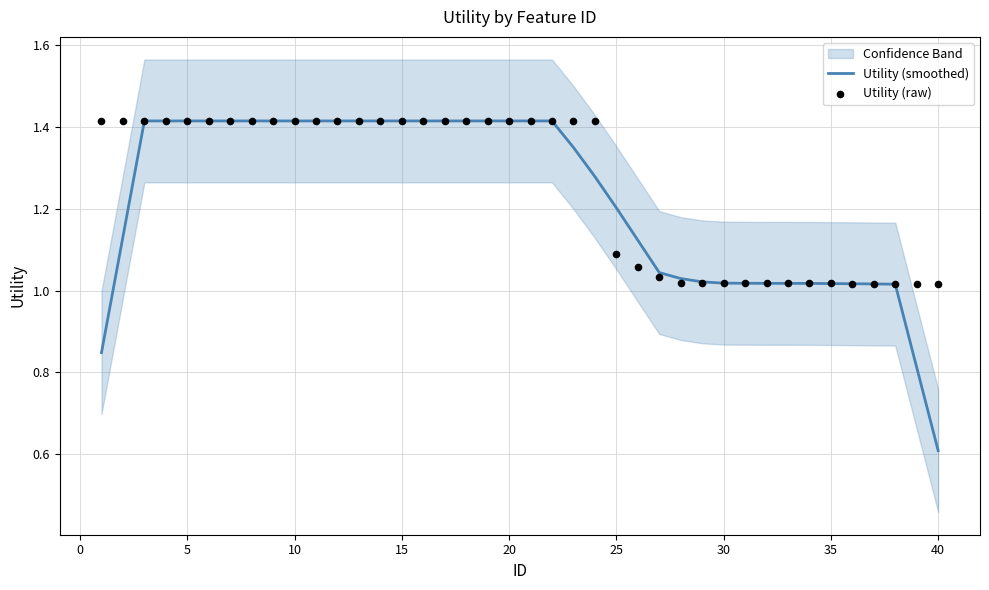

What is the lowest value of the Utility (smoothed) series?

0.6